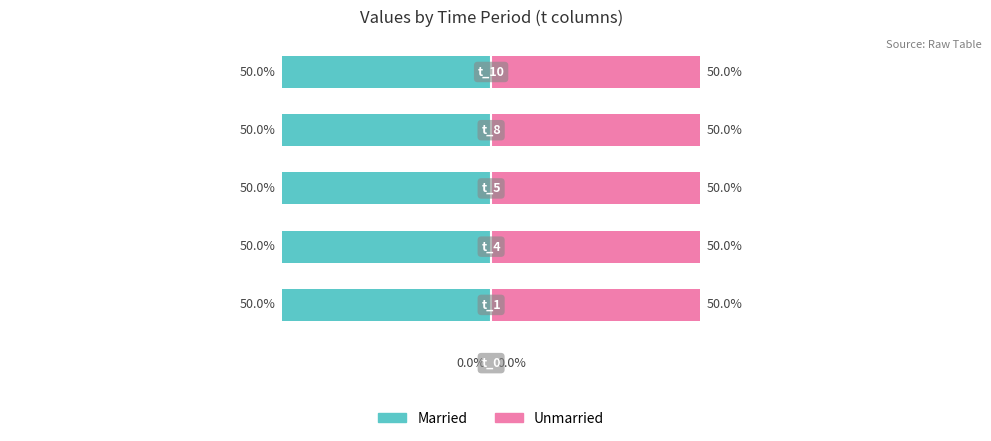

What is the difference between the maximum and minimum values in the Unmarried series?

50